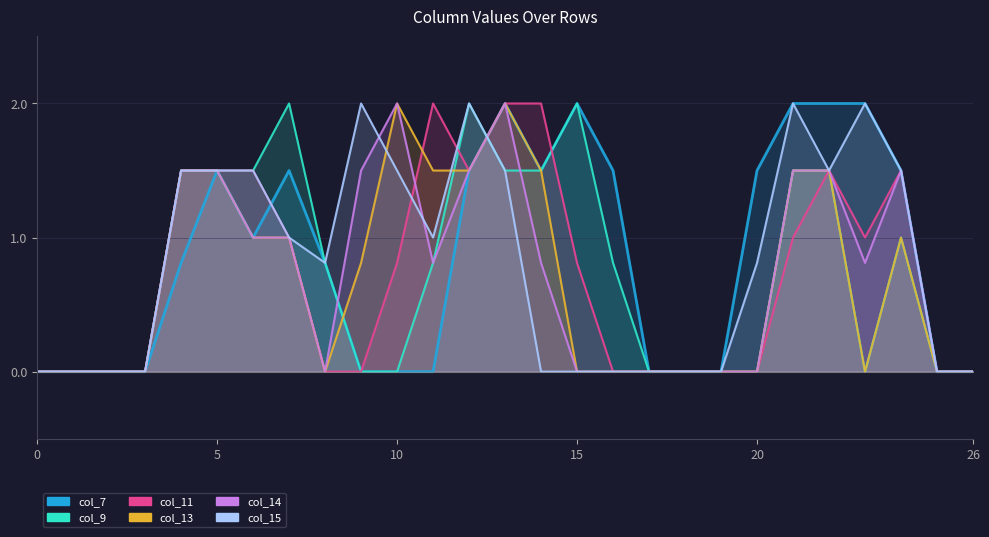

Does the chart display data point markers on the line(s)?

No